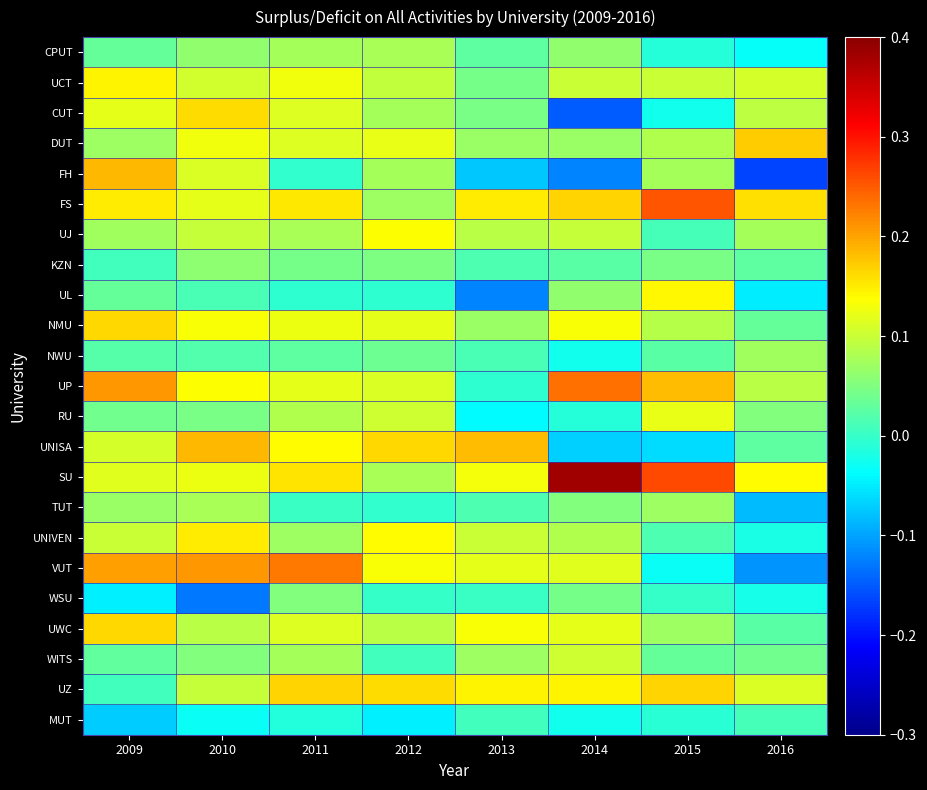

Reading right to left, extract all data points from this chart.

CPUT: 2016=-0.0	2015=-0.0	2014=0.1	2013=0.0	2012=0.1	2011=0.1	2010=0.1	2009=0.0
UCT: 2016=0.1	2015=0.1	2014=0.1	2013=0.0	2012=0.1	2011=0.1	2010=0.1	2009=0.1
CUT: 2016=0.1	2015=-0.0	2014=-0.1	2013=0.0	2012=0.1	2011=0.1	2010=0.2	2009=0.1
DUT: 2016=0.2	2015=0.1	2014=0.1	2013=0.1	2012=0.1	2011=0.1	2010=0.1	2009=0.1
FH: 2016=-0.2	2015=0.1	2014=-0.1	2013=-0.1	2012=0.1	2011=-0.0	2010=0.1	2009=0.2
FS: 2016=0.2	2015=0.3	2014=0.2	2013=0.1	2012=0.1	2011=0.2	2010=0.1	2009=0.2
UJ: 2016=0.1	2015=0.0	2014=0.1	2013=0.1	2012=0.1	2011=0.1	2010=0.1	2009=0.1
KZN: 2016=0.0	2015=0.0	2014=0.0	2013=0.0	2012=0.0	2011=0.0	2010=0.1	2009=0.0
UL: 2016=-0.0	2015=0.1	2014=0.1	2013=-0.1	2012=-0.0	2011=-0.0	2010=0.0	2009=0.0
NMU: 2016=0.0	2015=0.1	2014=0.1	2013=0.1	2012=0.1	2011=0.1	2010=0.1	2009=0.2
NWU: 2016=0.1	2015=0.0	2014=-0.0	2013=0.0	2012=0.0	2011=0.0	2010=0.0	2009=0.0
UP: 2016=0.1	2015=0.2	2014=0.2	2013=-0.0	2012=0.1	2011=0.1	2010=0.1	2009=0.2
RU: 2016=0.1	2015=0.1	2014=-0.0	2013=-0.0	2012=0.1	2011=0.1	2010=0.0	2009=0.0
UNISA: 2016=0.0	2015=-0.1	2014=-0.1	2013=0.2	2012=0.2	2011=0.1	2010=0.2	2009=0.1
SU: 2016=0.1	2015=0.3	2014=0.4	2013=0.1	2012=0.1	2011=0.2	2010=0.1	2009=0.1
TUT: 2016=-0.1	2015=0.1	2014=0.1	2013=0.0	2012=-0.0	2011=0.0	2010=0.1	2009=0.1
UNIVEN: 2016=-0.0	2015=0.0	2014=0.1	2013=0.1	2012=0.1	2011=0.1	2010=0.2	2009=0.1
VUT: 2016=-0.1	2015=-0.0	2014=0.1	2013=0.1	2012=0.1	2011=0.2	2010=0.2	2009=0.2
WSU: 2016=-0.0	2015=0.0	2014=0.0	2013=0.0	2012=-0.0	2011=0.1	2010=-0.1	2009=-0.0
UWC: 2016=0.0	2015=0.1	2014=0.1	2013=0.1	2012=0.1	2011=0.1	2010=0.1	2009=0.2
WITS: 2016=0.0	2015=0.0	2014=0.1	2013=0.1	2012=0.0	2011=0.1	2010=0.1	2009=0.0
UZ: 2016=0.1	2015=0.2	2014=0.1	2013=0.1	2012=0.2	2011=0.2	2010=0.1	2009=0.0
MUT: 2016=0.0	2015=-0.0	2014=-0.0	2013=0.0	2012=-0.0	2011=-0.0	2010=-0.0	2009=-0.1